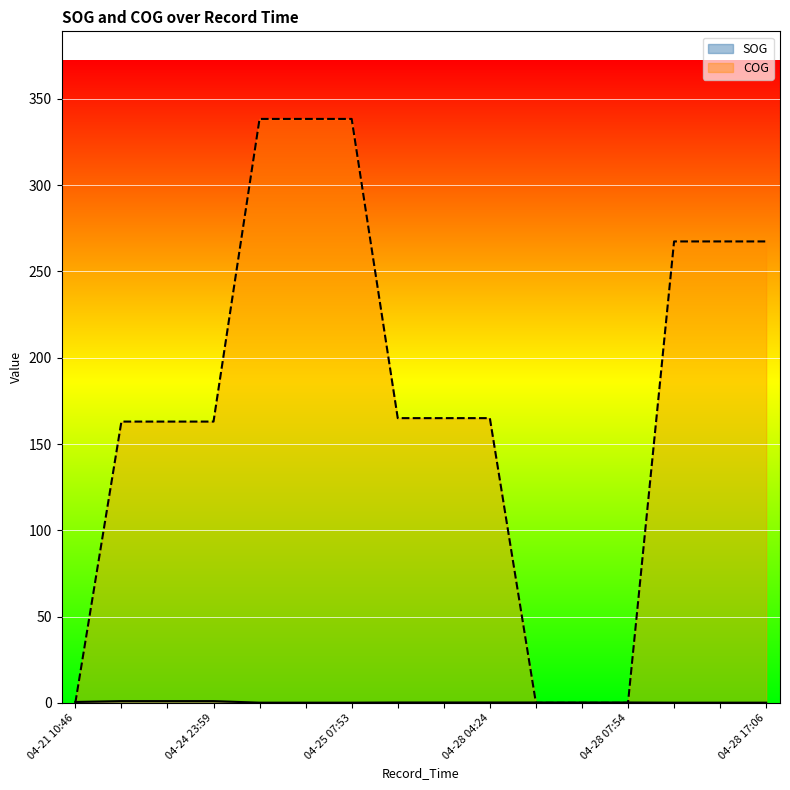

How many categories are shown in the chart?

16